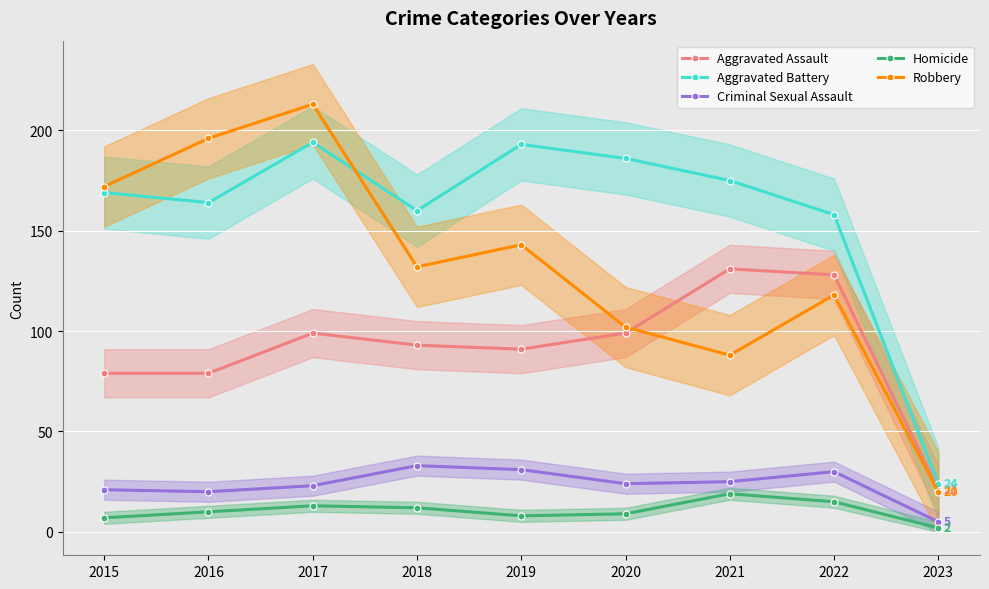

What are all the series names shown in the legend?

Aggravated Assault, Aggravated Battery, Criminal Sexual Assault, Homicide, Robbery